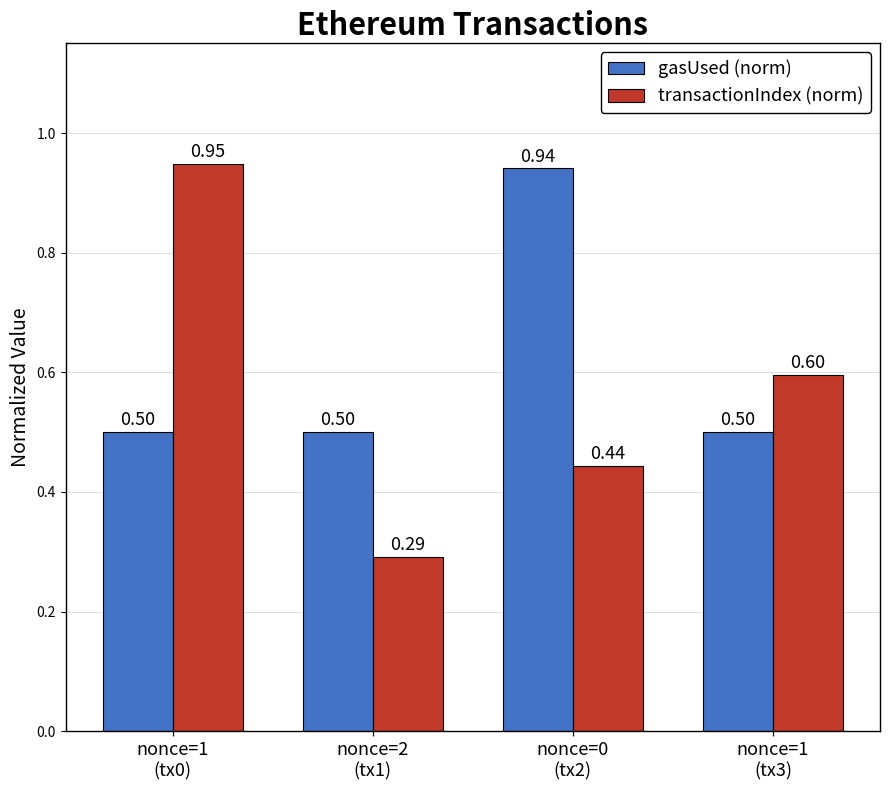

What is the average value of the gasUsed (norm) series?

0.6